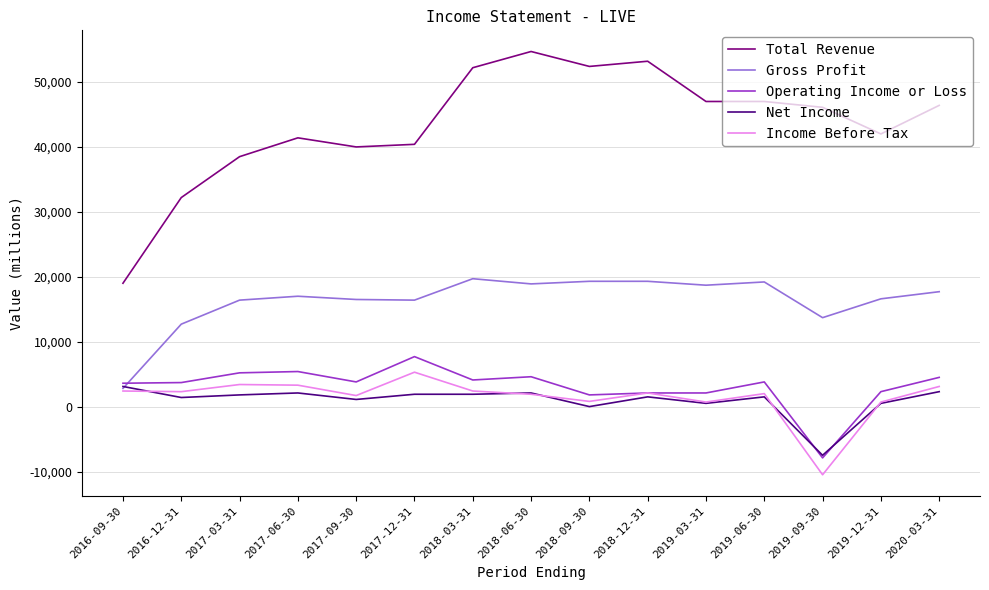

What is the maximum value shown in the chart?

54700